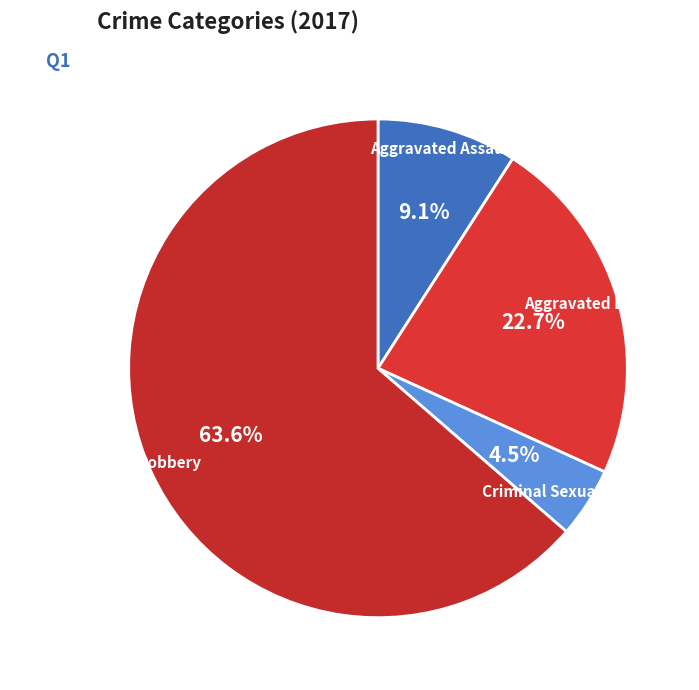

Does any single category account for the majority?

Yes